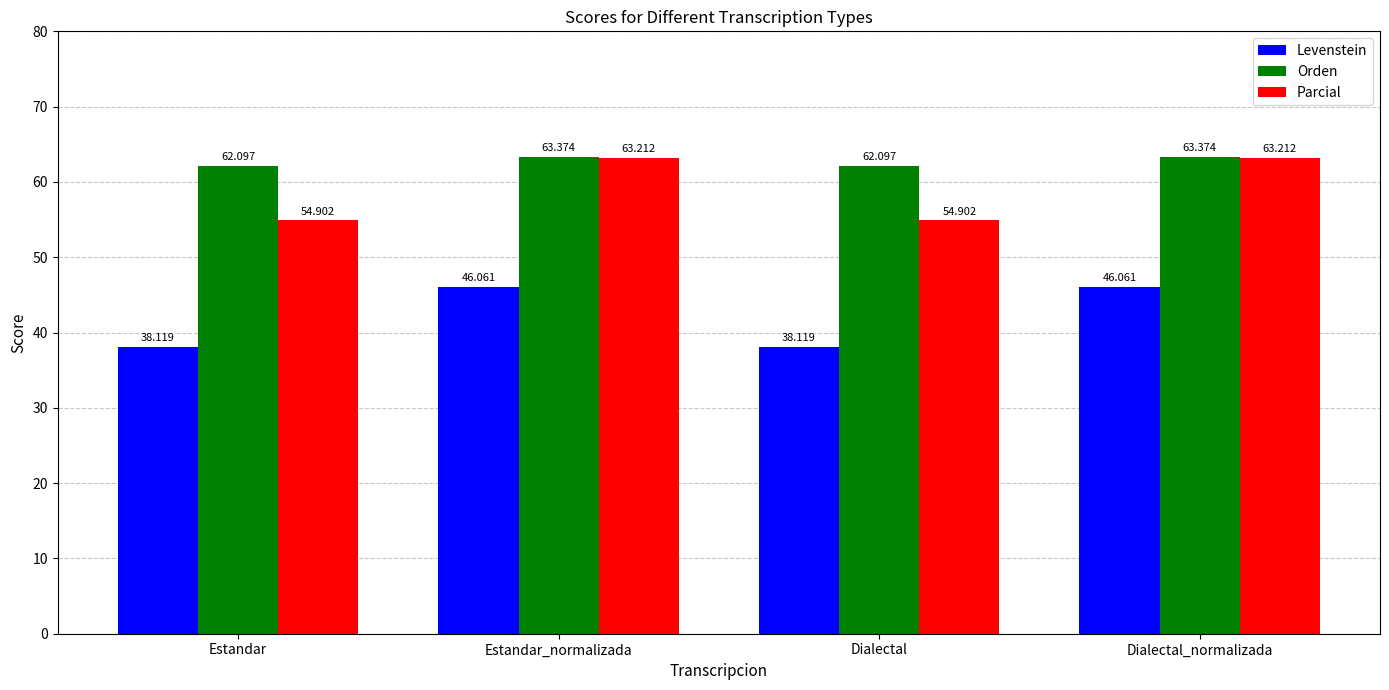

Reading right to left, extract all data points from this chart.

Levenstein: 46.1	38.1	46.1	38.1
Orden: 63.4	62.1	63.4	62.1
Parcial: 63.2	54.9	63.2	54.9